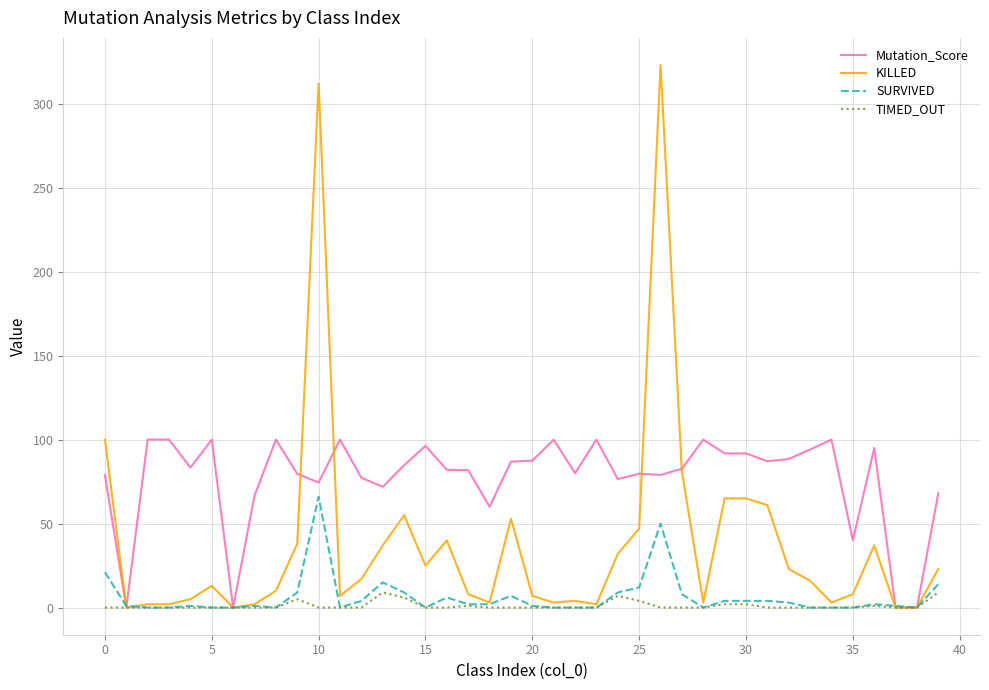

Which series has the widest spread of values?

KILLED